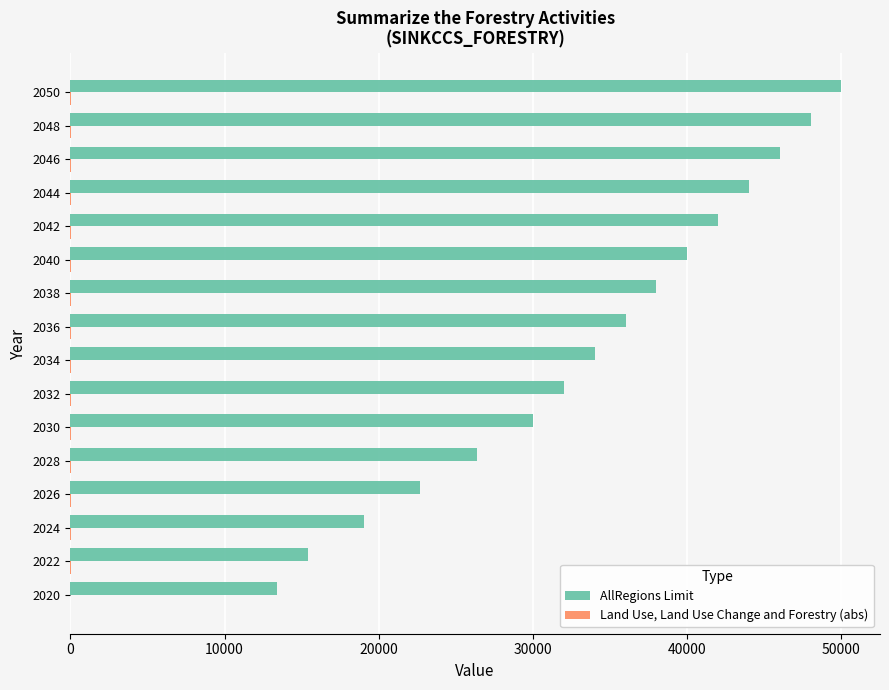

Between 2030 and 2046, which series saw the biggest shift?

AllRegions Limit